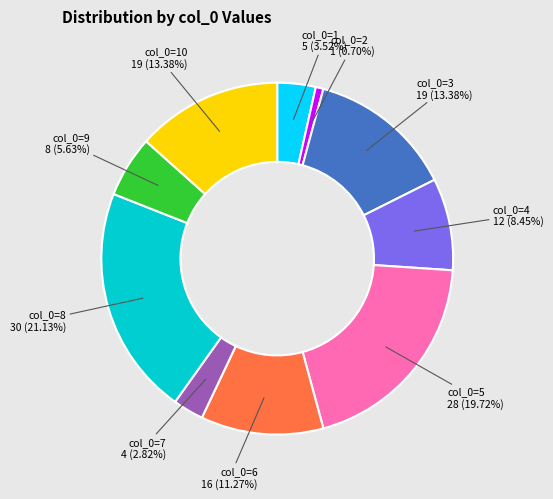

Is there any slice that represents more than half of the pie?

No